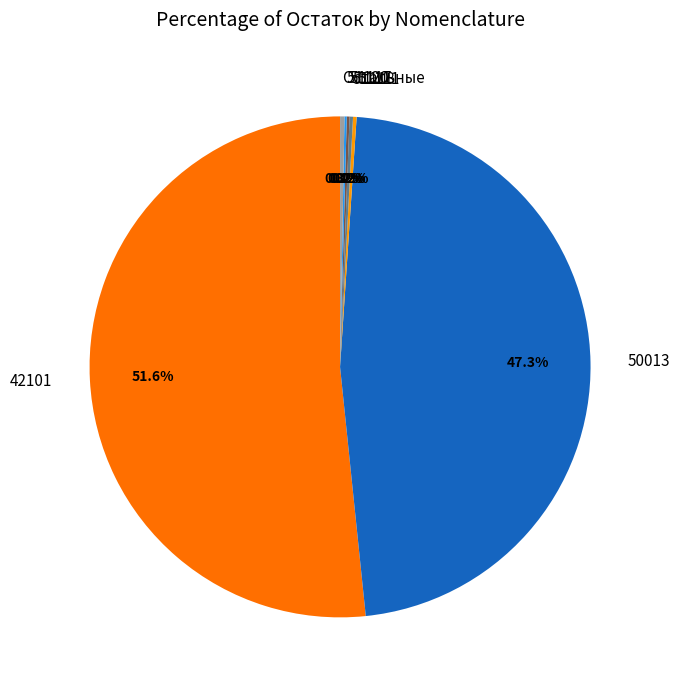

What is the largest slice in the pie chart?

42101